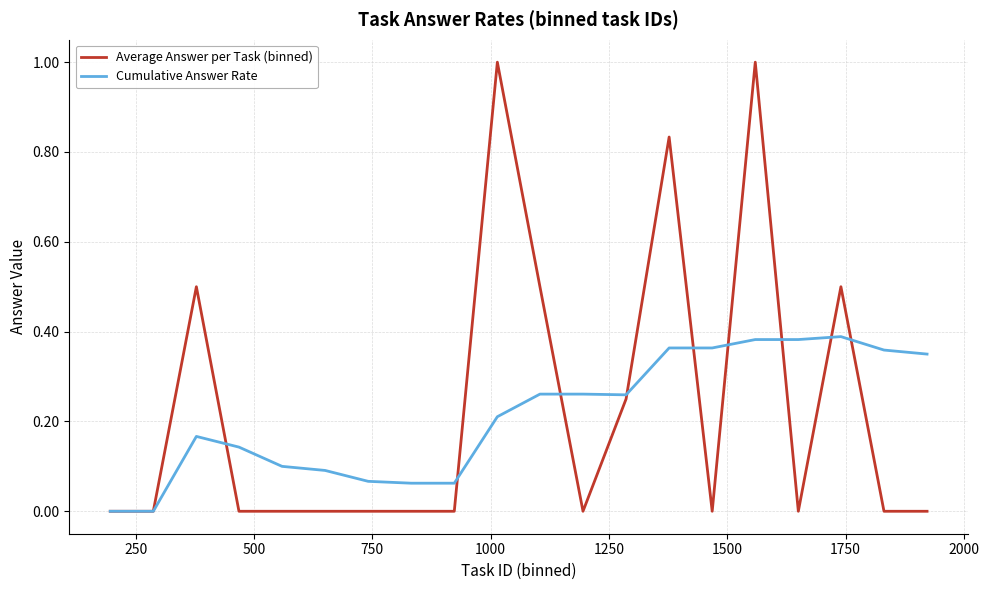

Which series has the largest total across all categories?

Average Answer per Task (binned)